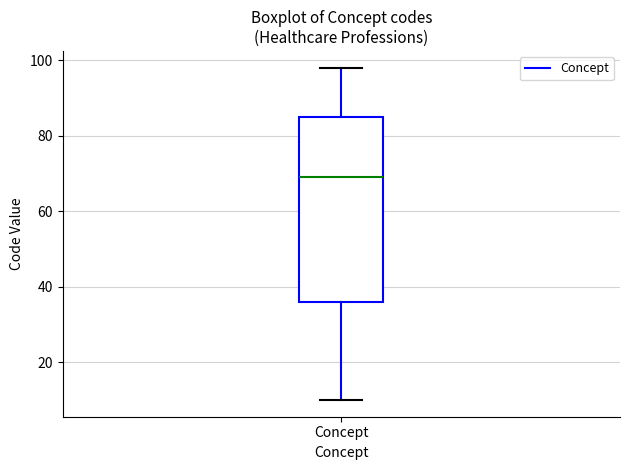

Transcribe this box plot: give where the median line is, the range the box spans, and where the two whiskers end, as read against the y-axis. The values are not printed on the chart, so give them approximately, as read against the axis.

median 70, box 36 to 86, whiskers 10 to 98